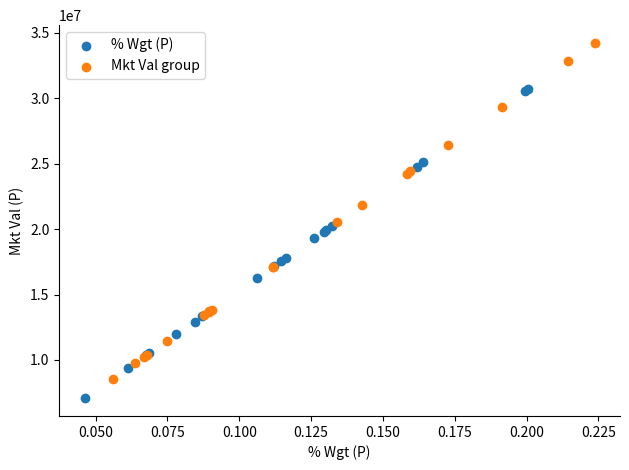

Which series reaches the maximum Y coordinate?

Mkt Val group